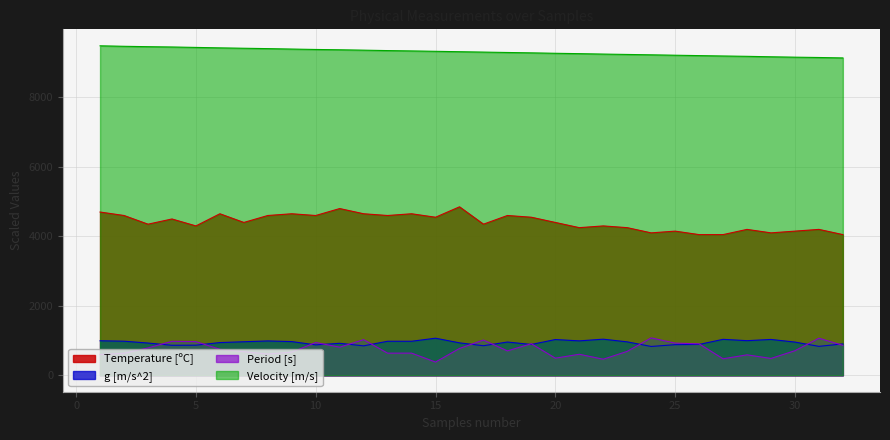

At which label is g [m/s^2] closest to 947?

6